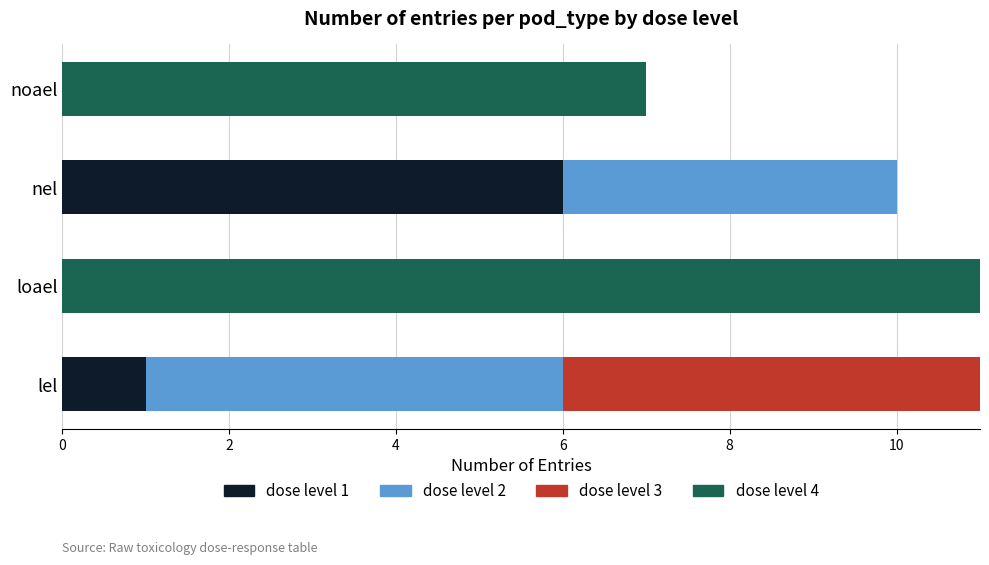

What is the total value across all series at noael?

7